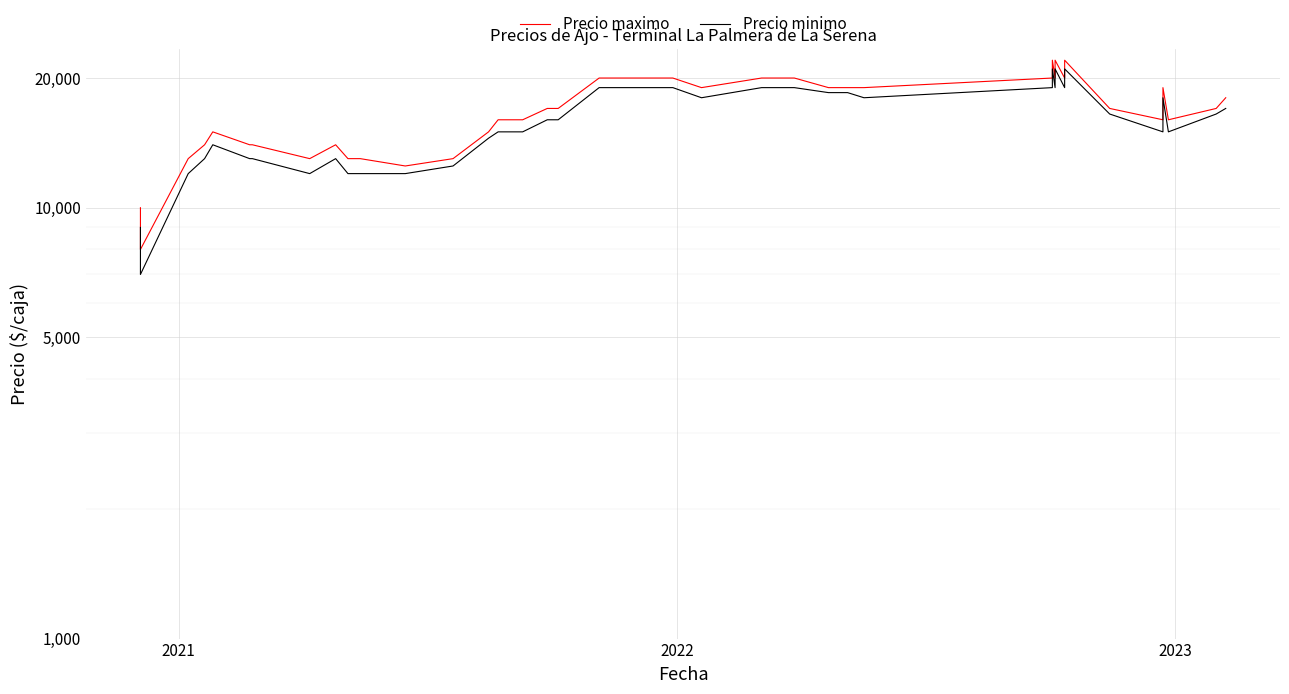

The Precio maximo series shows 39221 at 33. True or false?

False